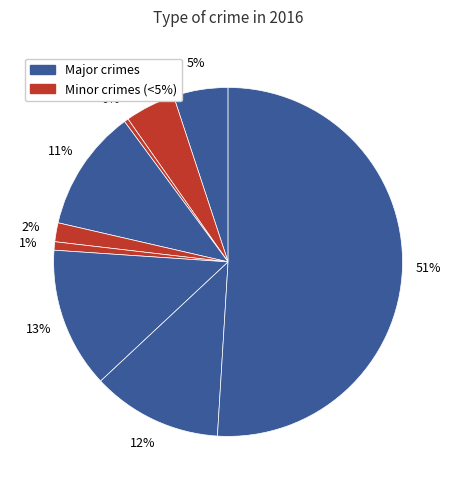

How many slices are in this pie chart?

9